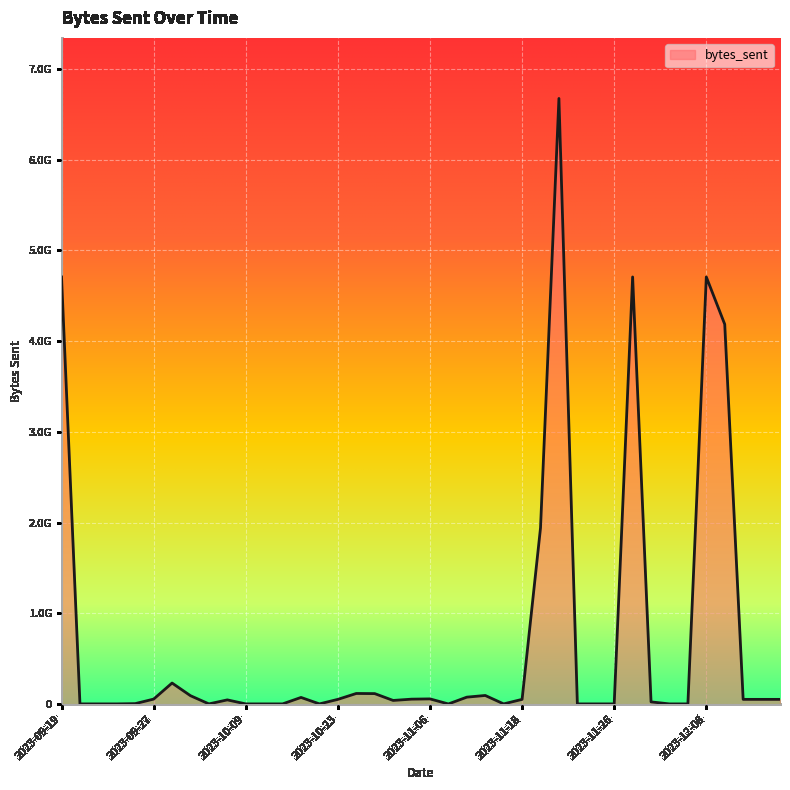

Reading right to left, transcribe all the data shown in this chart.

2024-01-05=52889130	2024-01-04=52889130	2023-12-13=52889130	2023-12-12=4185825262	2023-12-08=4707135438	2023-12-03=2977824	2023-12-02=2977824	2023-11-29=25069418	2023-11-27=4707135438	2023-11-26=2977824	2023-11-25=2977824	2023-11-23=2977824	2023-11-21=6673868642	2023-11-19=1941955782	2023-11-18=52889130	2023-11-15=2977824	2023-11-13=95844978	2023-11-12=77309655	2023-11-07=2390375	2023-11-06=58148270	2023-11-03=55204197	2023-10-31=41042804	2023-10-25=116419689	2023-10-24=117852983	2023-10-23=52889130	2023-10-21=2970348	2023-10-20=74259579	2023-10-16=2977824	2023-10-14=2977824	2023-10-09=2977824	2023-10-02=47221392	2023-10-01=2977824	2023-09-29=93274156	2023-09-28=232825703	2023-09-27=55866954	2023-09-25=5955648	2023-09-24=2977824	2023-09-22=2977824	2023-09-21=2977824	2023-09-19=4707135438